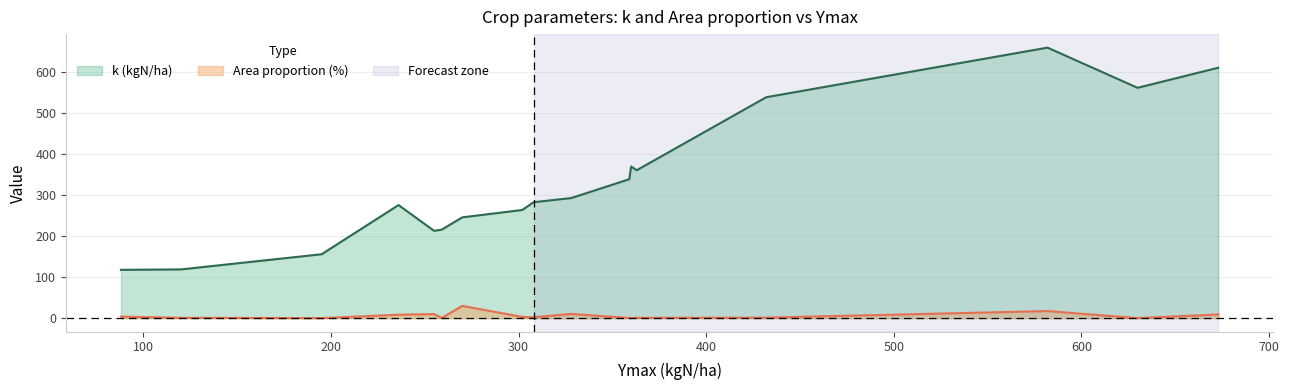

Reading left to right, list all the values displayed in this chart.

ymax: ymax=270.0	k=195.0	area=255.0	3=259.0	4=328.0	5=630.0	6=302.0	7=236.0	8=88.0	9=359.0	10=360.0	11=363.0	12=308.0	13=120.0	14=673.0	15=432.0	16=582.0
k: ymax=246.0	k=156.0	area=213.0	3=216.0	4=293.0	5=562.0	6=264.0	7=276.0	8=118.0	9=339.0	10=370.0	11=361.0	12=283.0	13=119.0	14=611.0	15=539.0	16=660.0
area: ymax=30.0	k=0.1	area=10.0	3=0.6	4=10.5	5=0.1	6=3.0	7=8.5	8=3.7	9=0.4	10=0.4	11=0.8	12=2.3	13=0.9	14=9.2	15=1.3	16=17.4